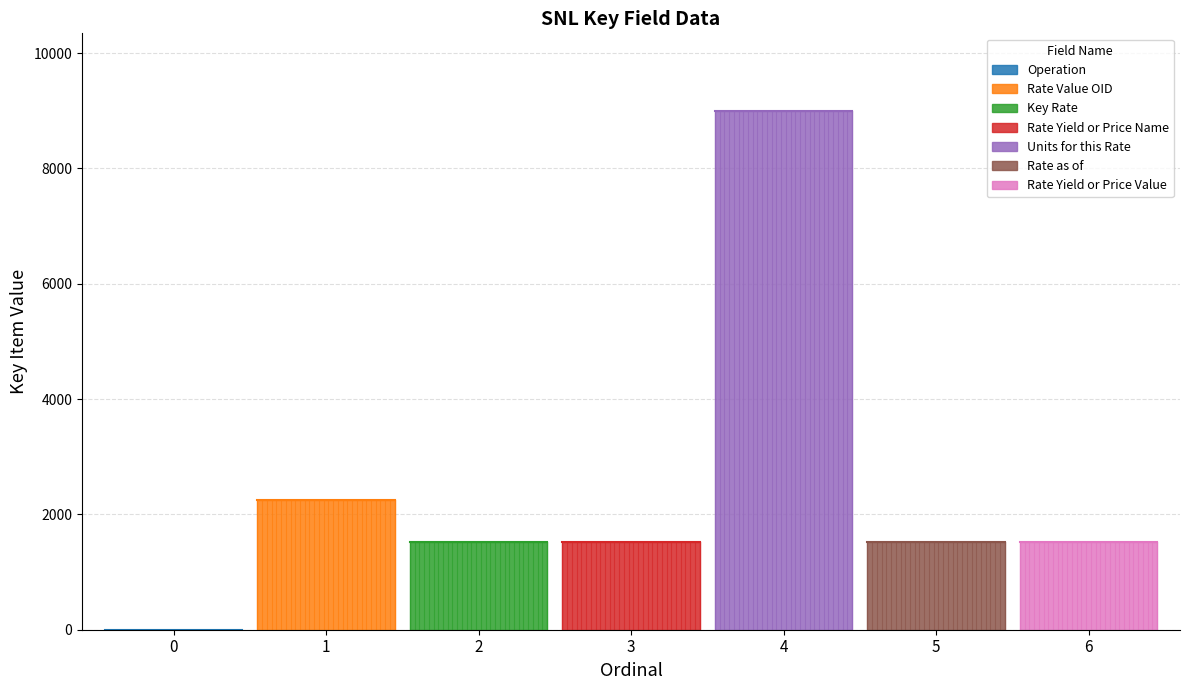

Rank the categories by value from lowest to highest.

0, 2, 3, 5, 6, 1, 4